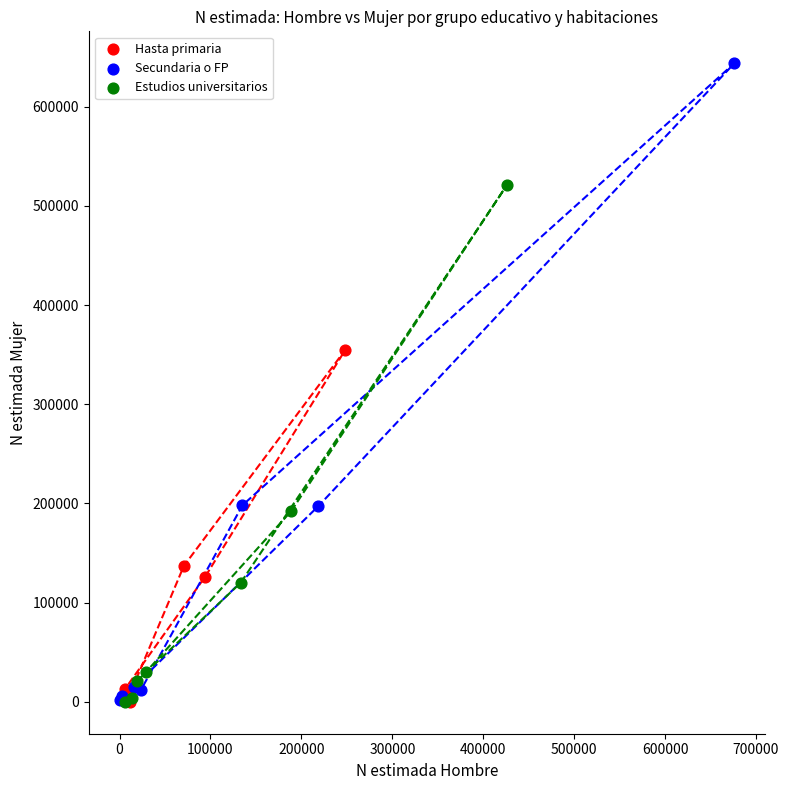

Which series contains the highest Y value?

Secundaria o FP